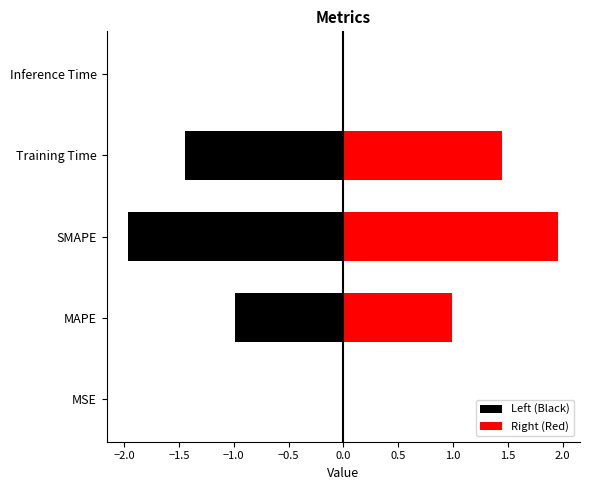

Which series has the widest spread of values?

Left (Black)